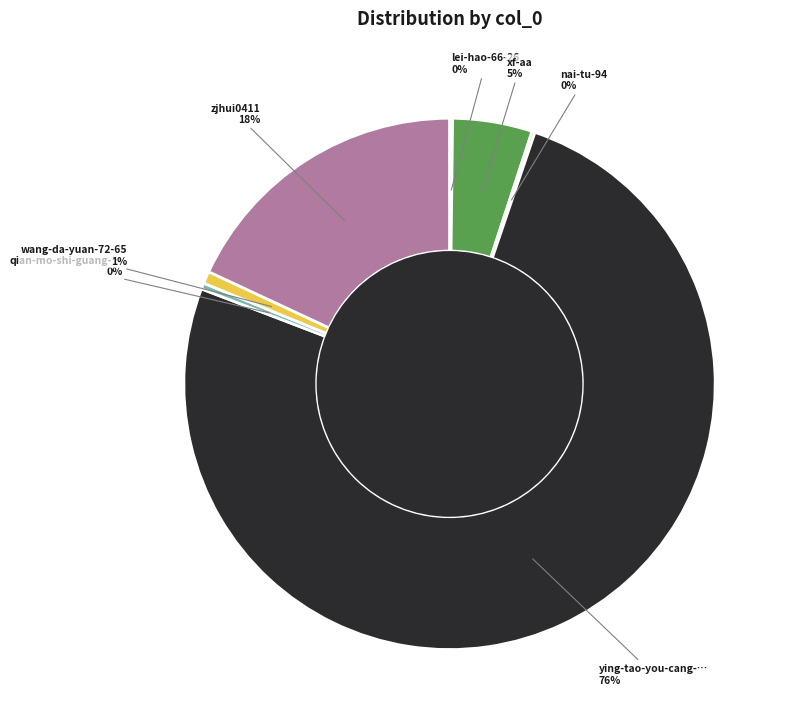

To the nearest percent, what is the average slice percentage?

14%